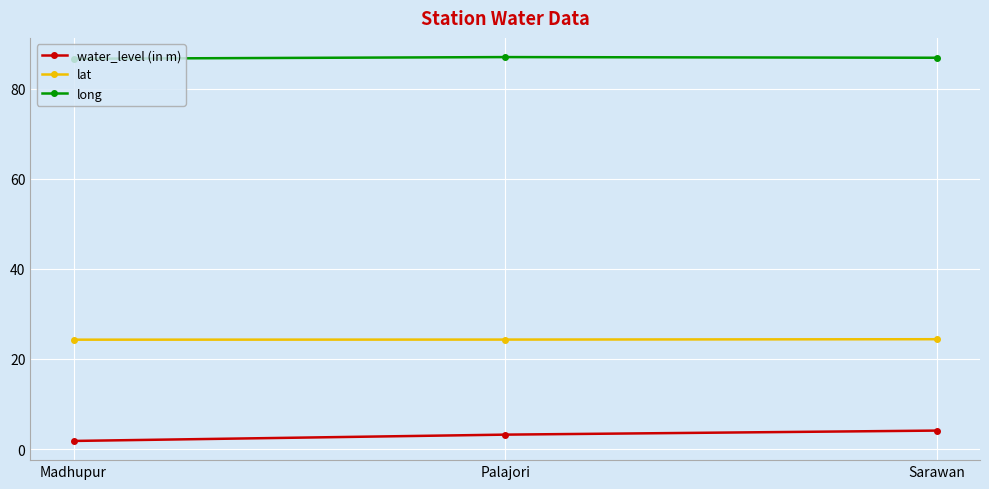

Rank the series by their maximum value, from lowest to highest.

water_level (in m), lat, long